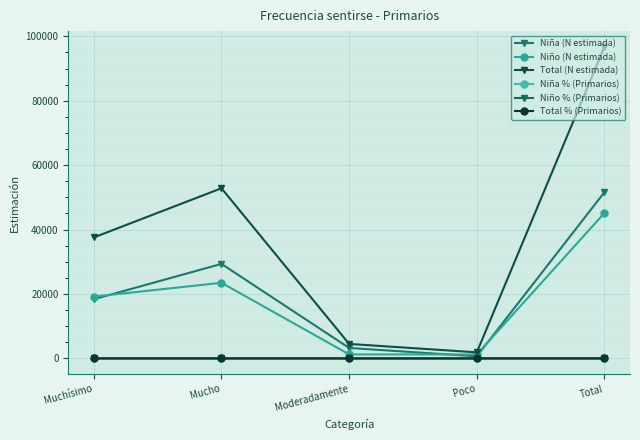

How many series are shown in this chart?

6